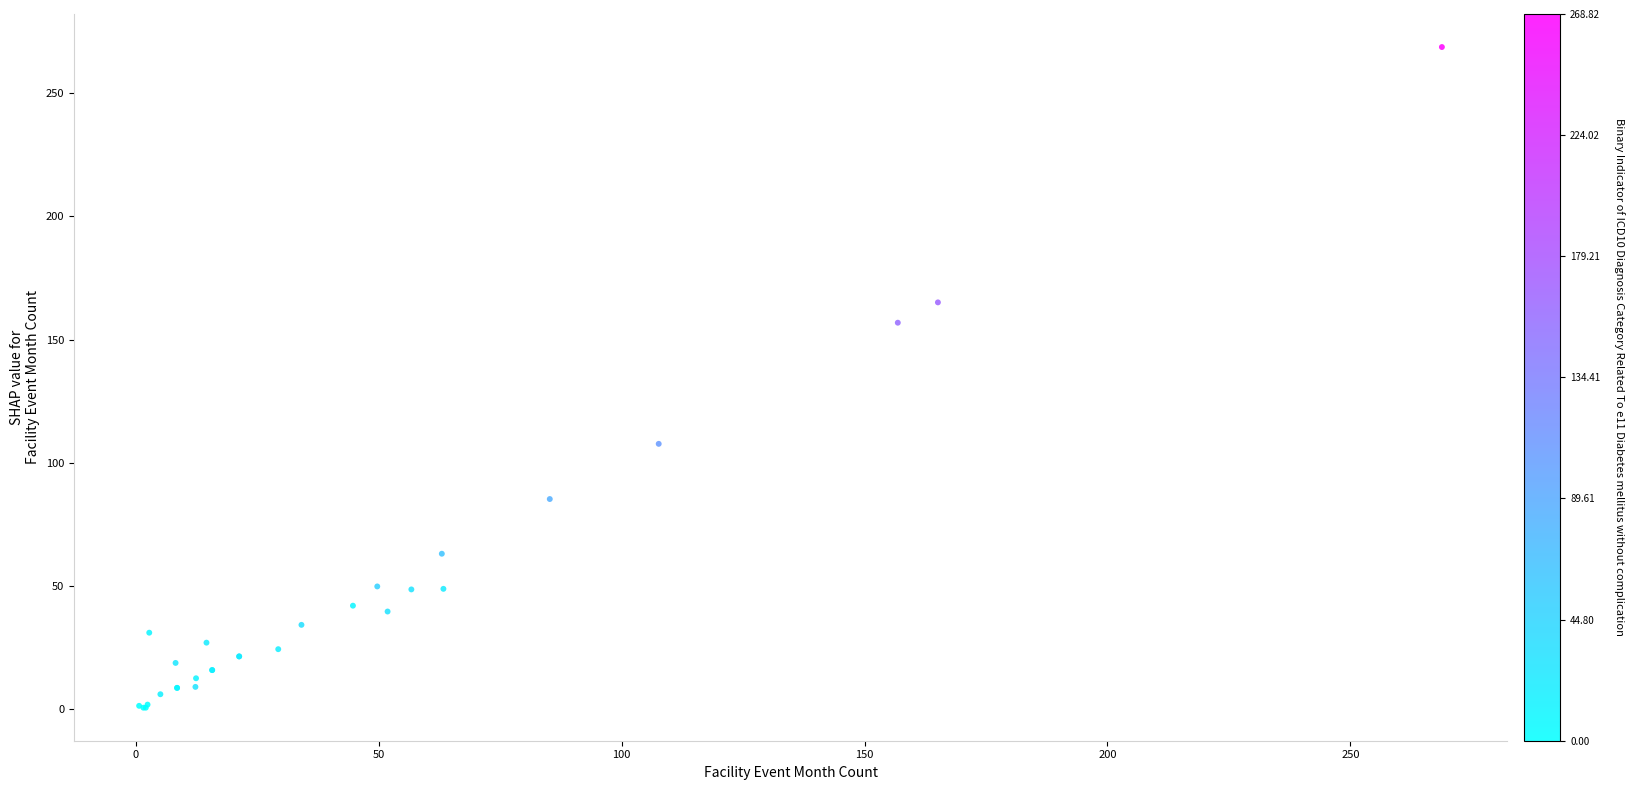

What Y value in the scatter plot is closest to 134?

156.9